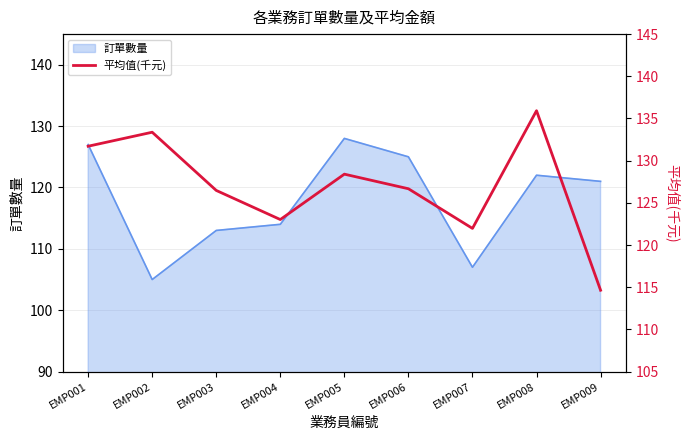

At which category does the data reach its first local peak?

EMP002